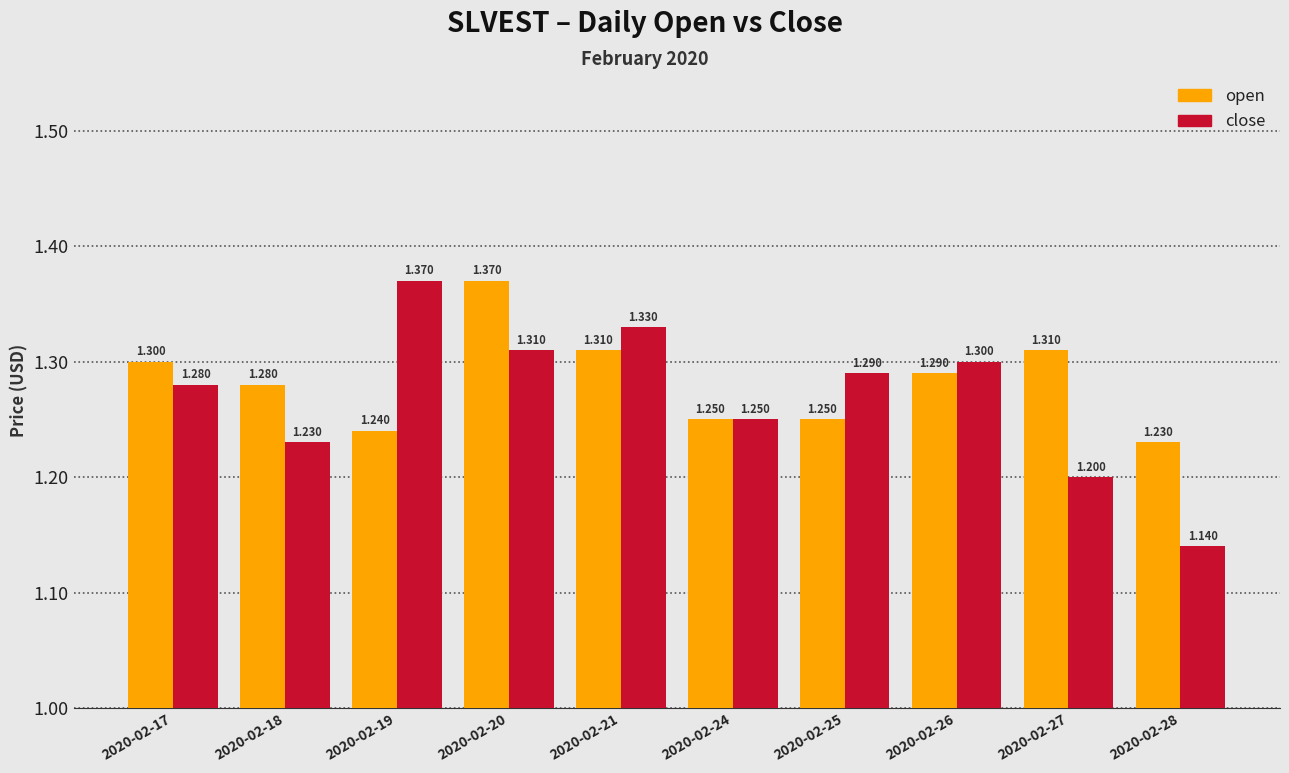

Between 2020-02-25 and 2020-02-28, which series saw the biggest shift?

close